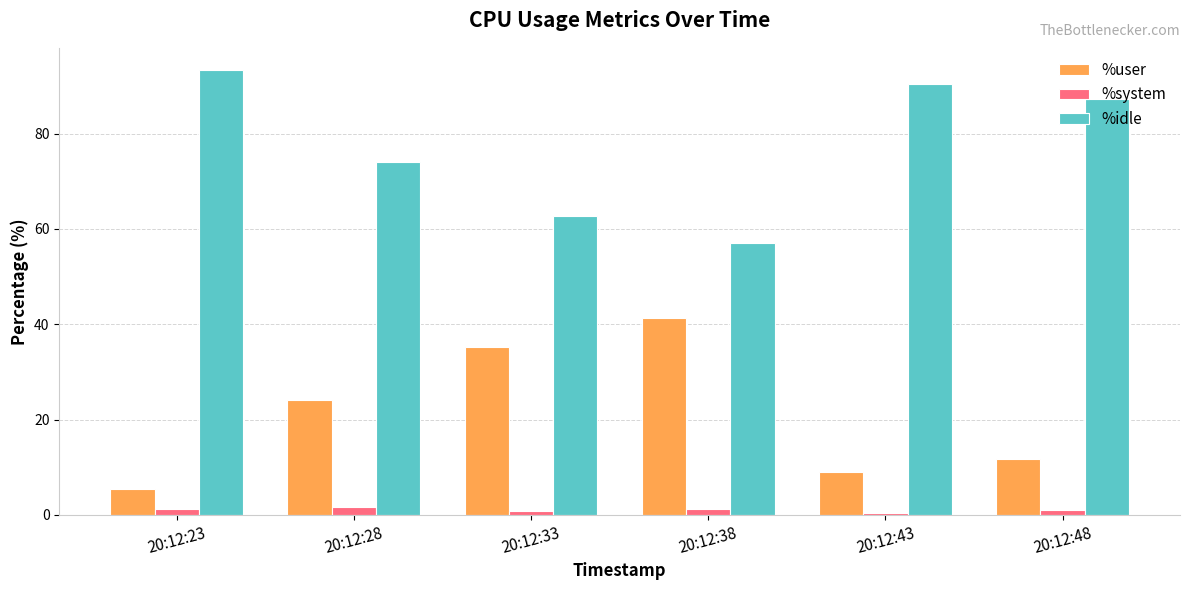

The %user series shows 9.1 at 20:12:43. True or false?

True